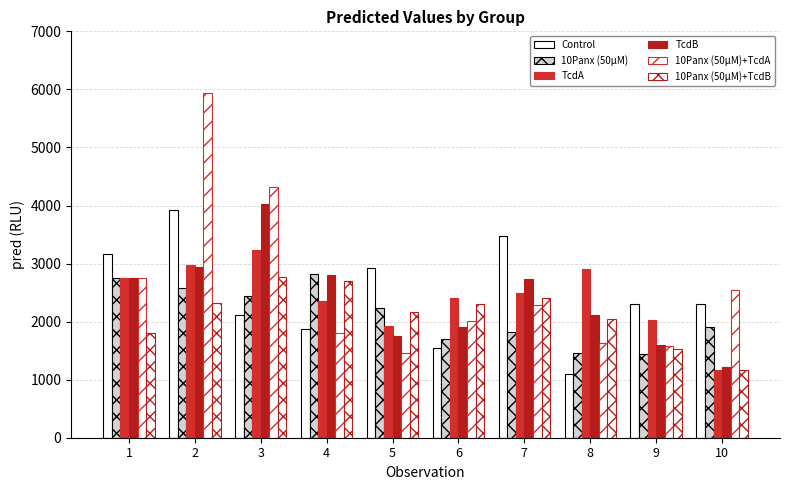

How many categories are shown in the chart?

10